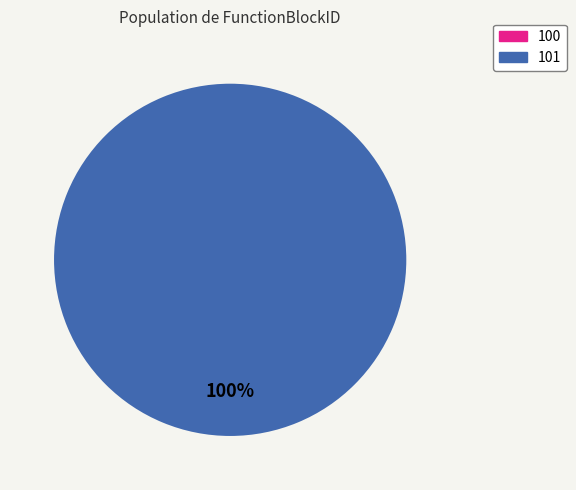

What is the largest slice in the pie chart?

101